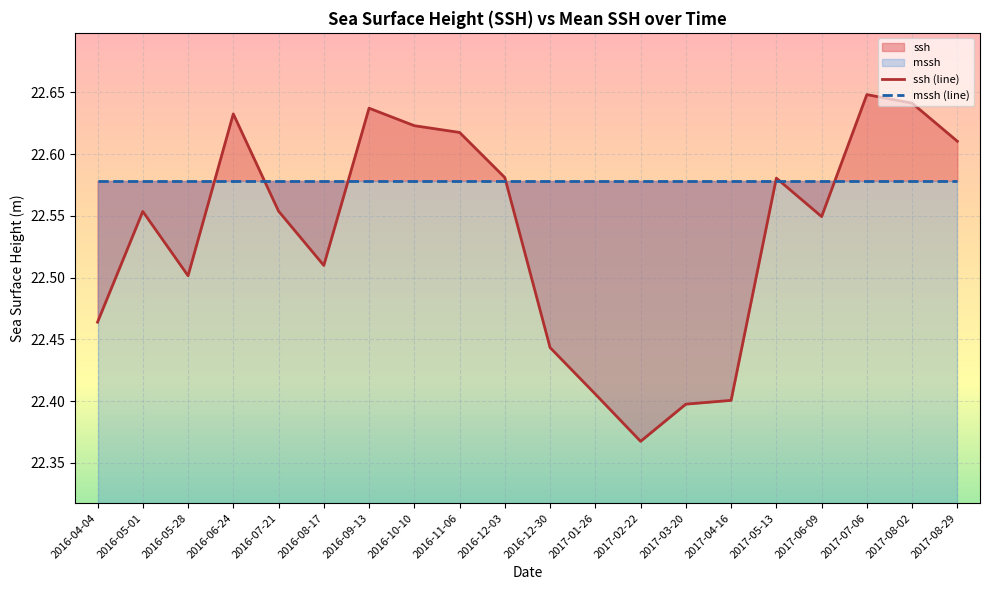

What is the sum of all values?

450.7